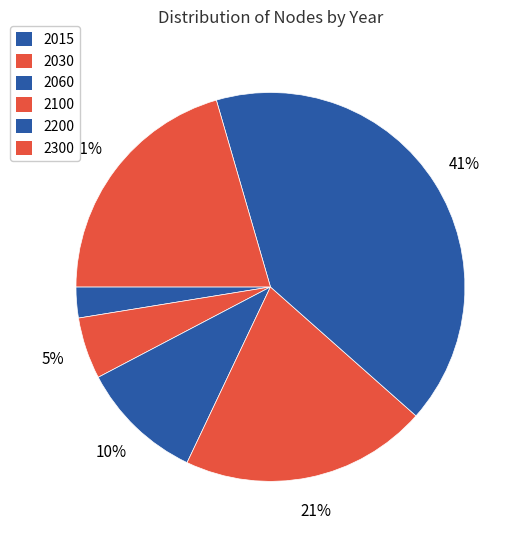

The 2200 slice represents 51% of the pie. True or false?

False